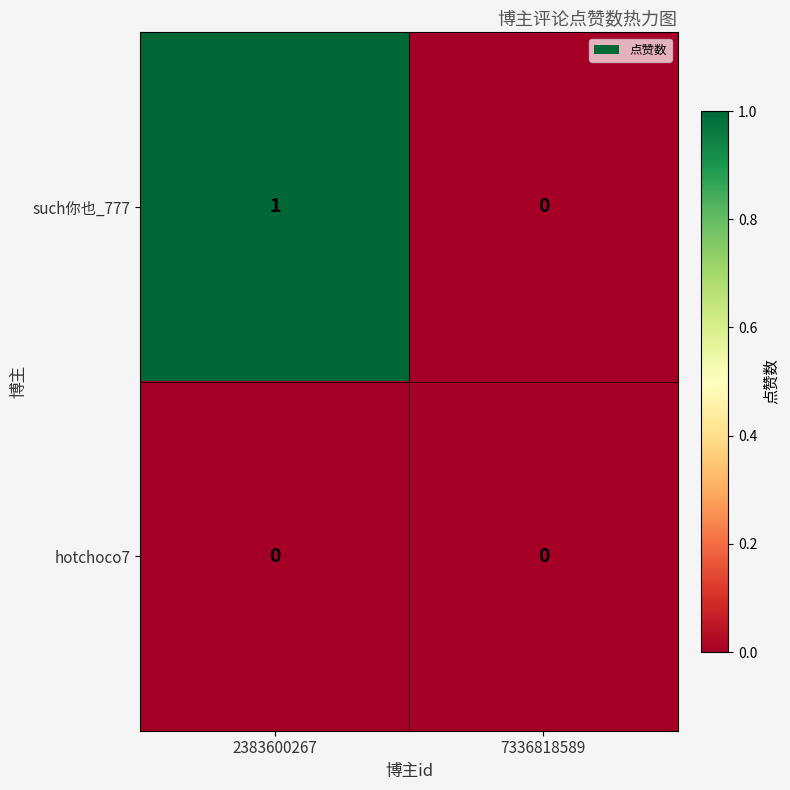

How many data points does each series have?

2